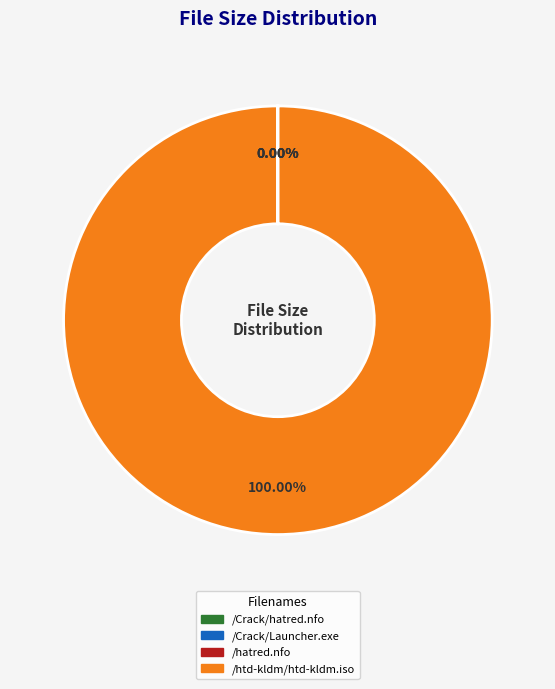

Which category accounts for the majority?

/htd-kldm/htd-kldm.iso